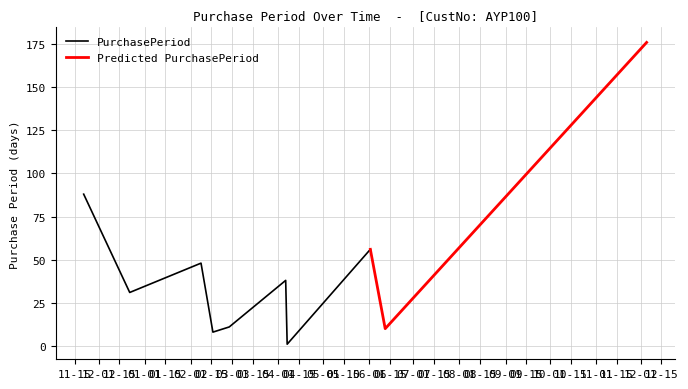

The value at 2017-02-27 is 18. True or false?

False